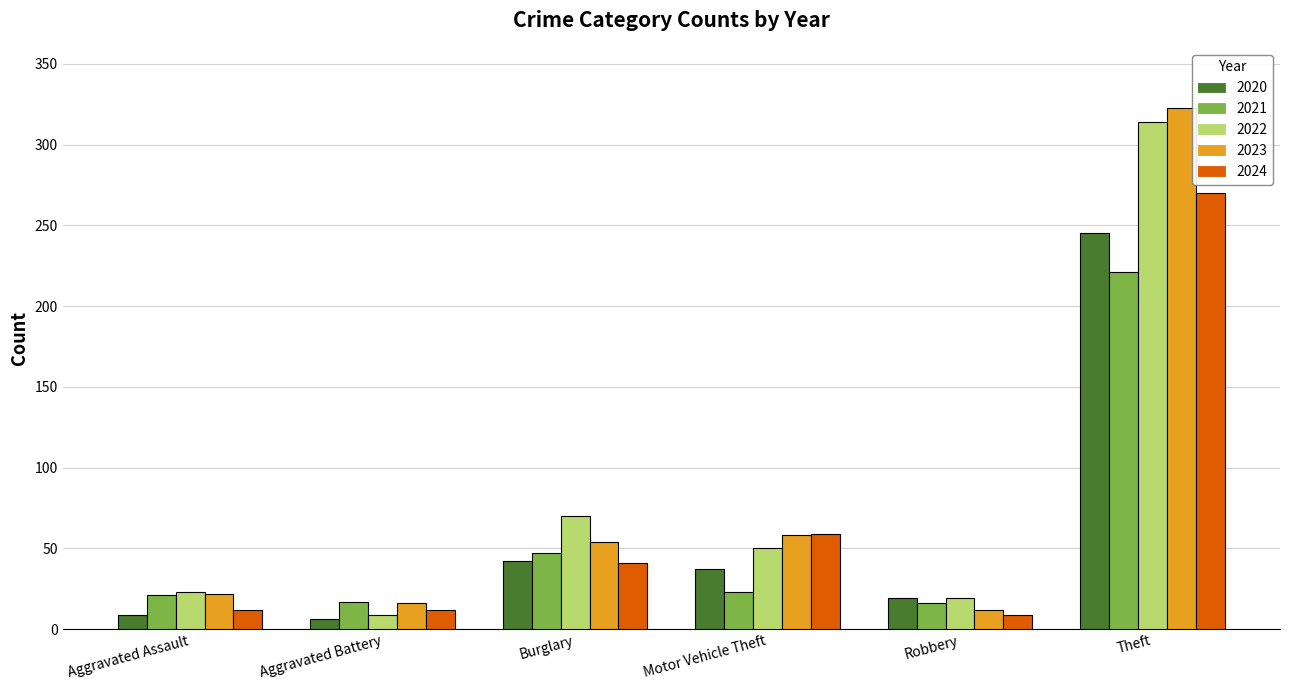

What is the difference between the highest and lowest values at Theft?

102